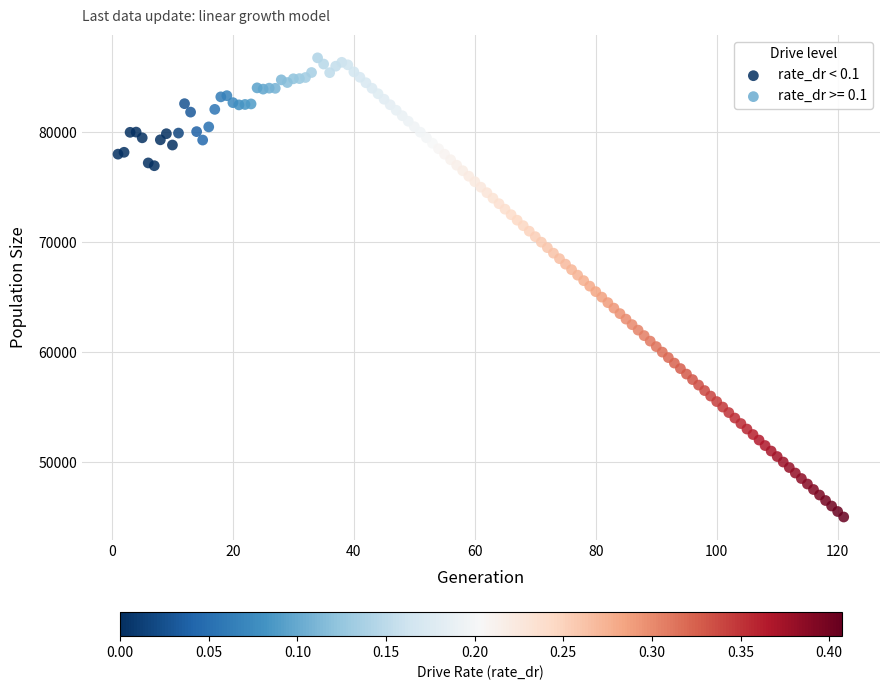

Which series contains the highest Y value?

rate_dr >= 0.1